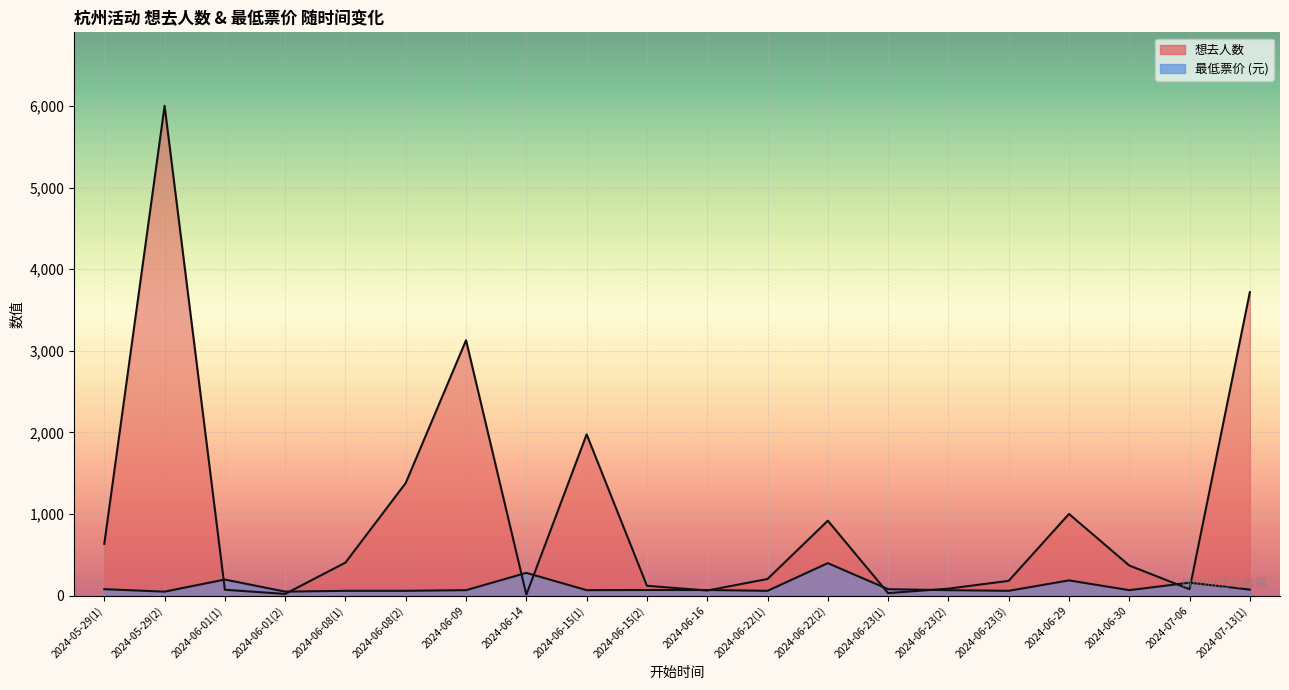

What position from the left is 2024-06-30?

18